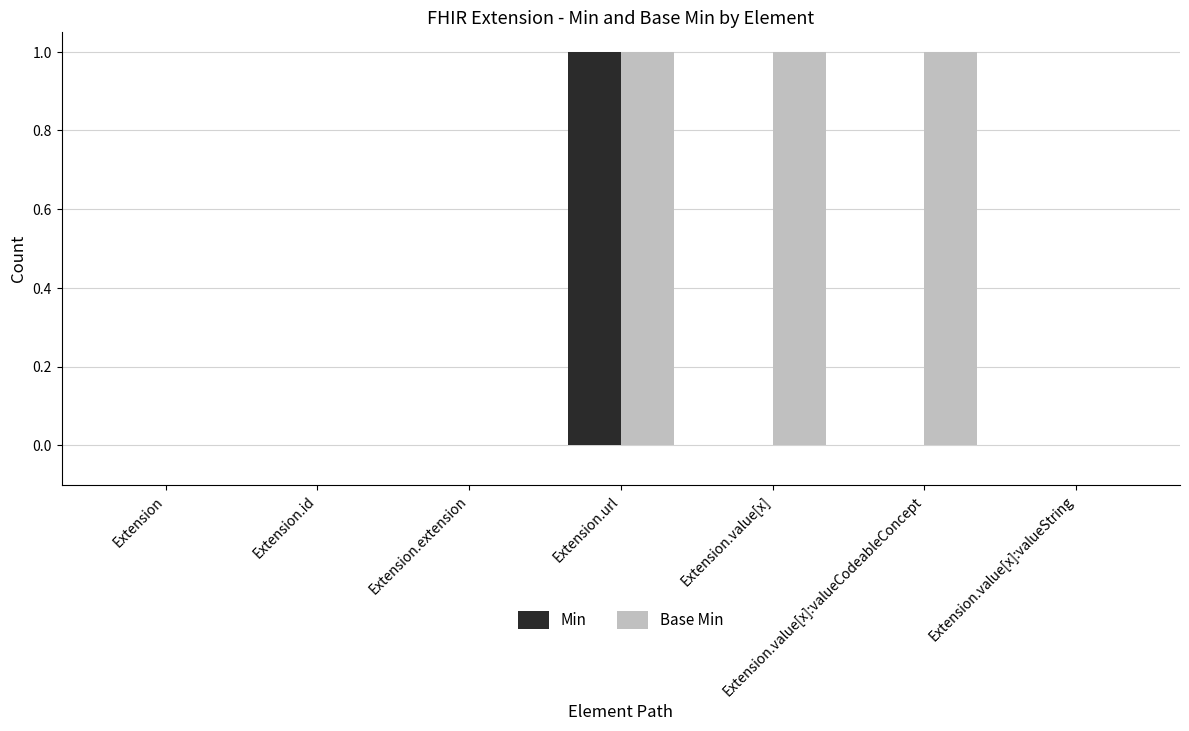

At which category is the sum across all series the highest?

Extension.url